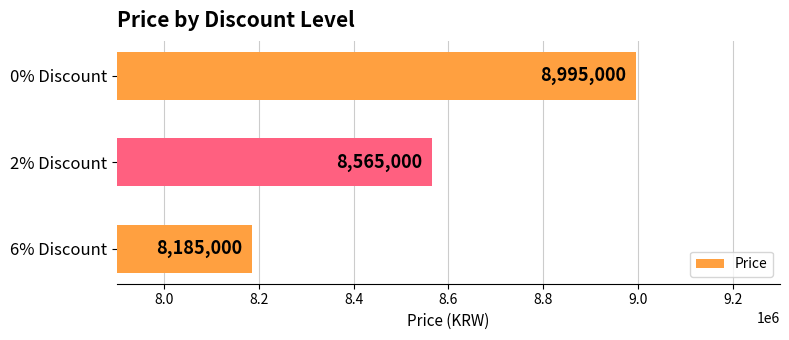

Rank the categories by value from lowest to highest.

6% Discount, 2% Discount, 0% Discount